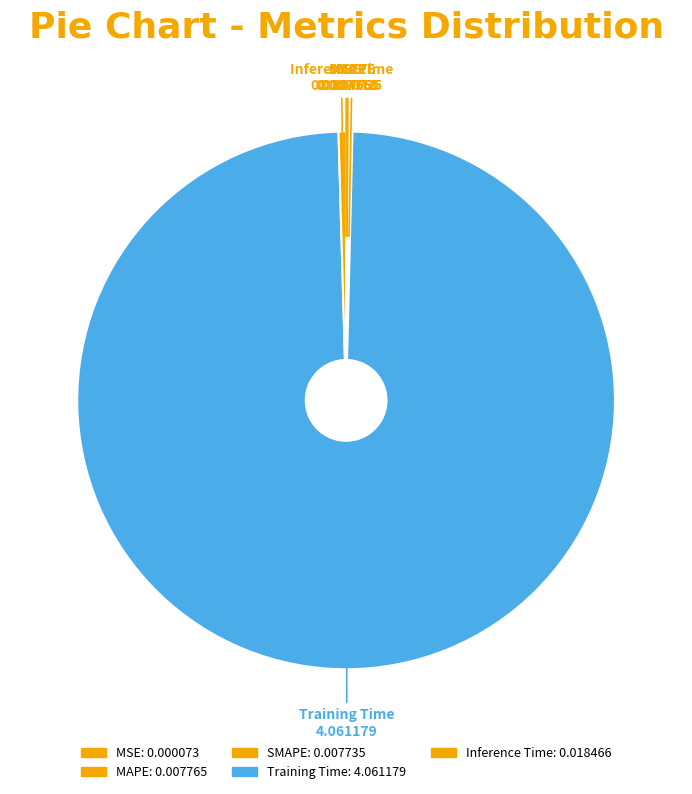

What is the change in value from MSE to Training Time?

+4.1